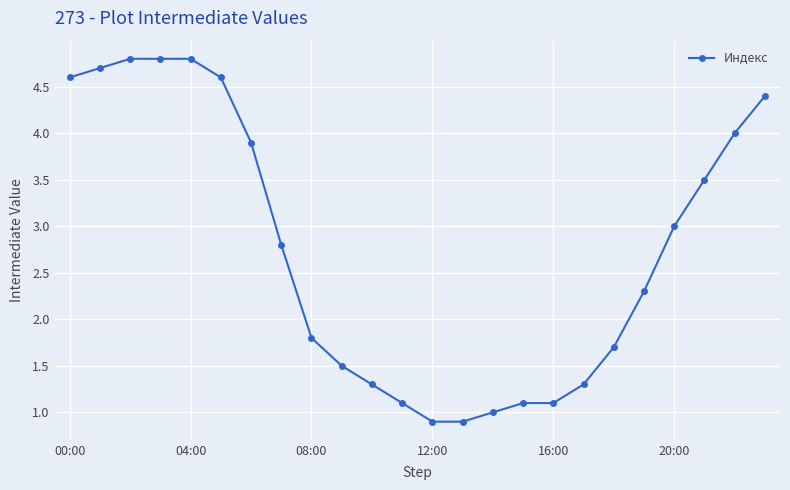

How many lines are shown in the chart?

1